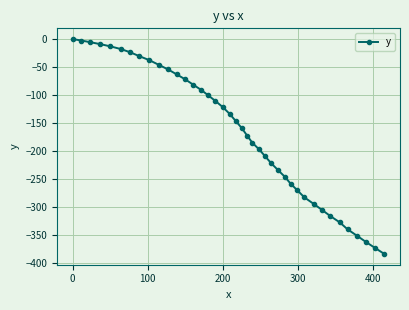

What is the minimum value shown in the chart?

-384.4